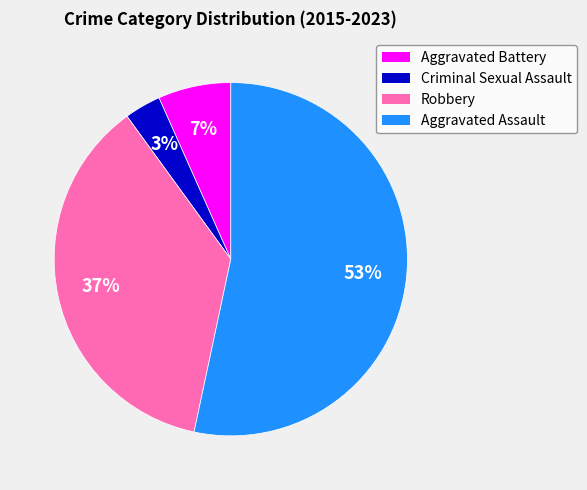

To the nearest percent, what is the average slice percentage?

25%